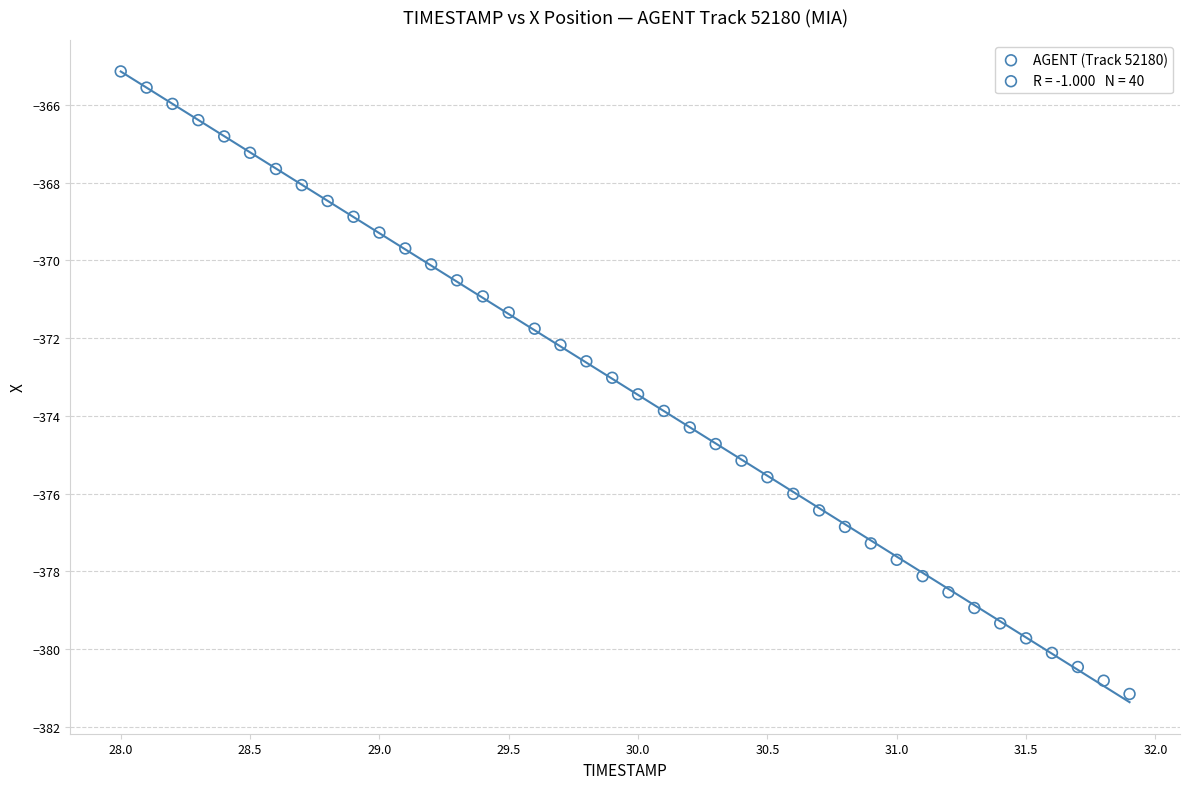

What is the range of X values (max minus min)?

3.9